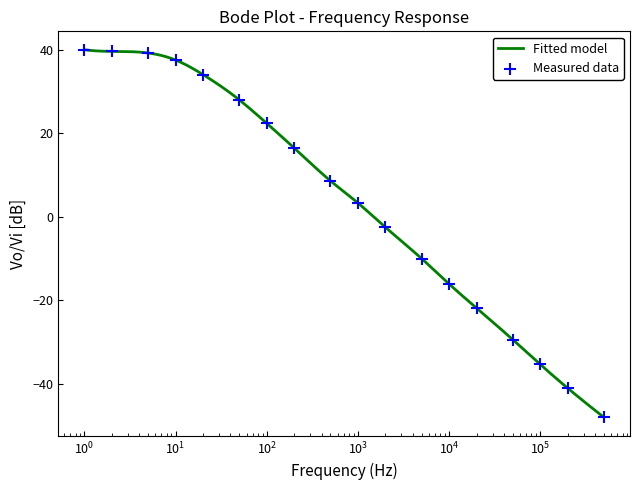

What is the minimum value for Fitted model?

-48.1